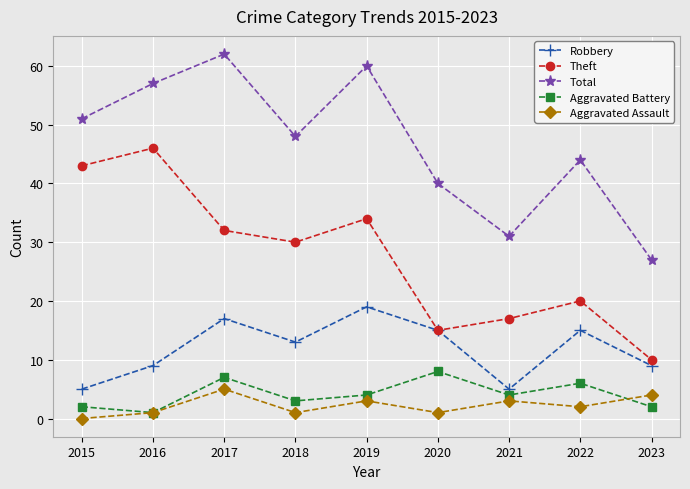

At which label does Total reach its minimum?

2023